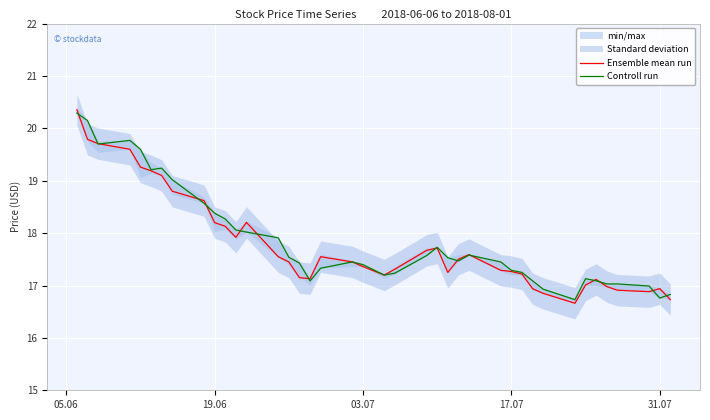

Which series ends up on top after the final intersection of Ensemble mean run and Controll run?

Controll run